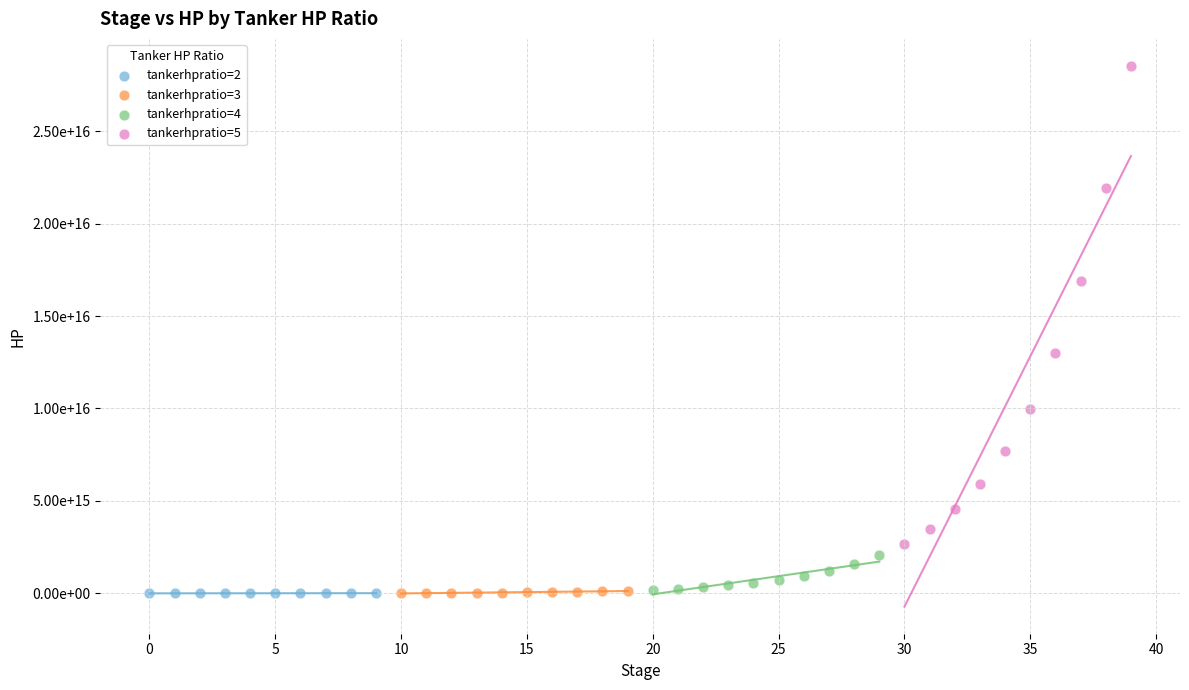

What are all the series names shown in the legend?

tankerhpratio=2, tankerhpratio=3, tankerhpratio=4, tankerhpratio=5